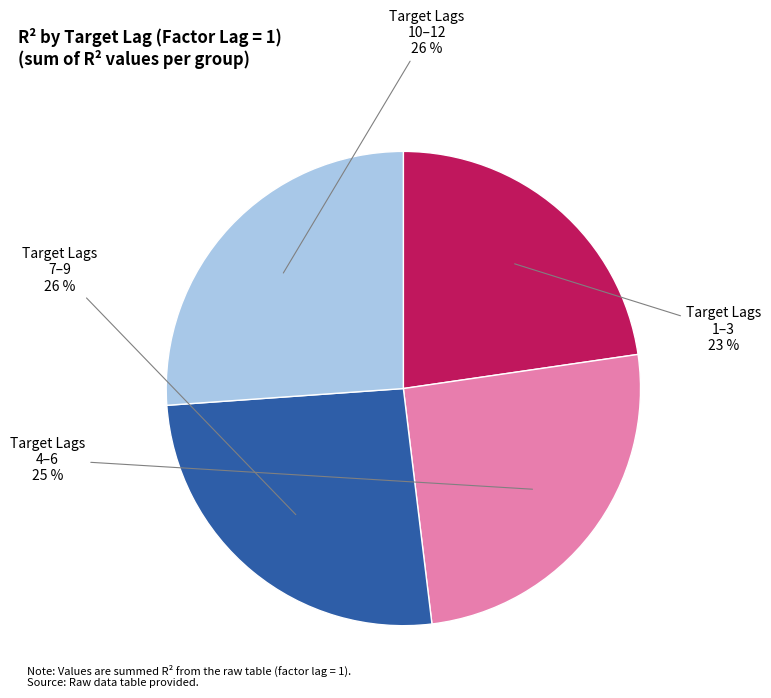

Does any single category account for the majority?

No